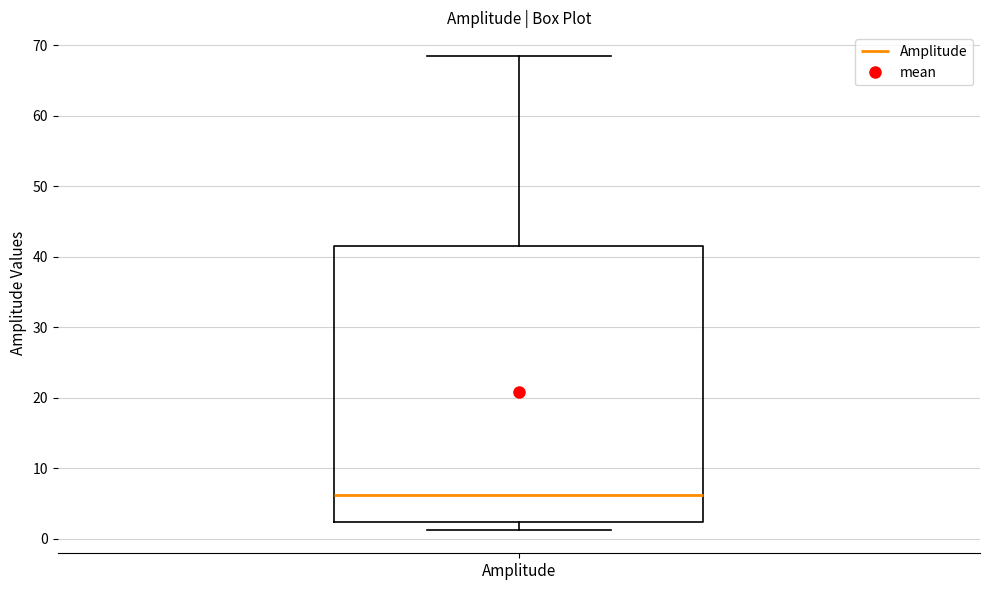

Where does the lower whisker of the box for Amplitude end on the y-axis? The values are not printed on the chart, so give them approximately, as read against the axis.

1